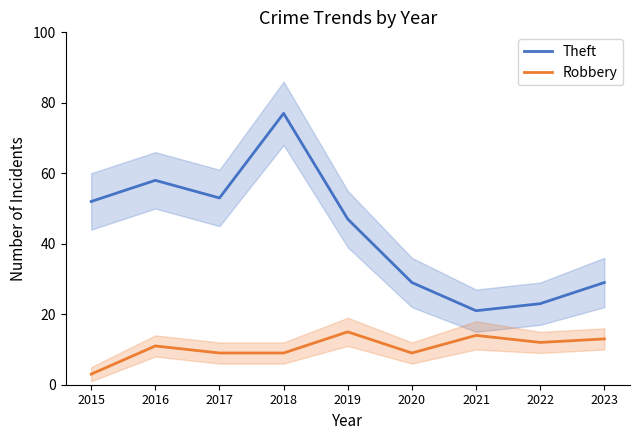

True or false: Robbery and Theft intersect in this chart.

False